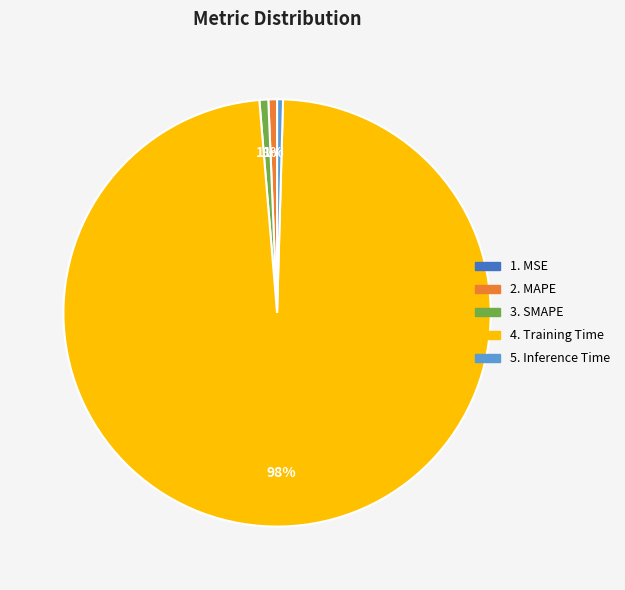

To the nearest percent, what is the difference between the largest and smallest slice percentages?

98%